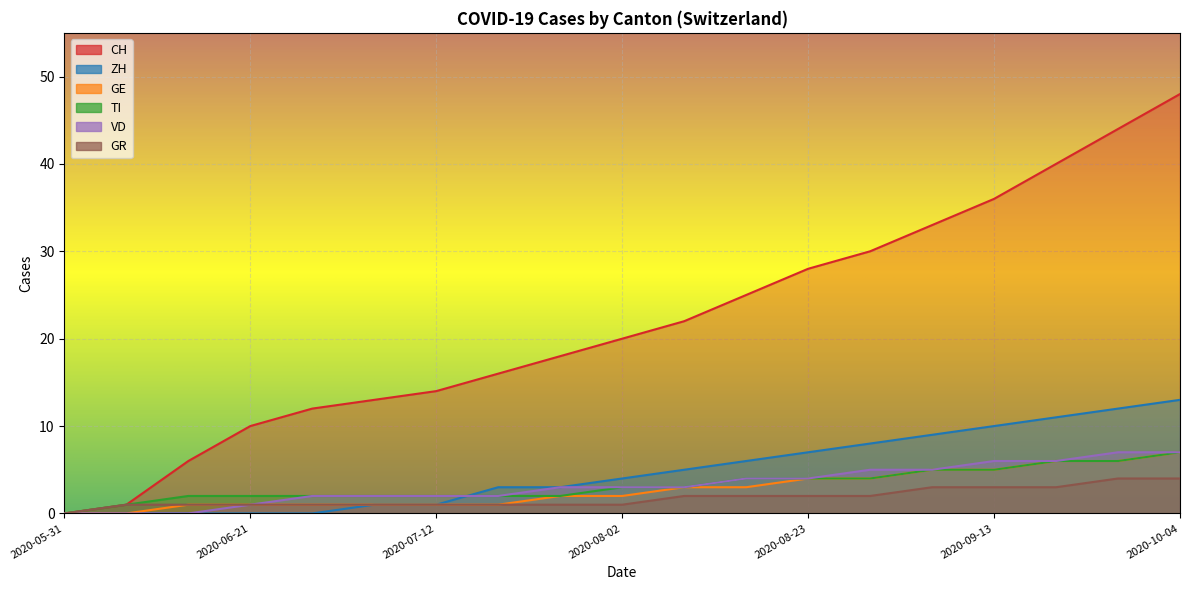

How many lines are shown in the chart?

6